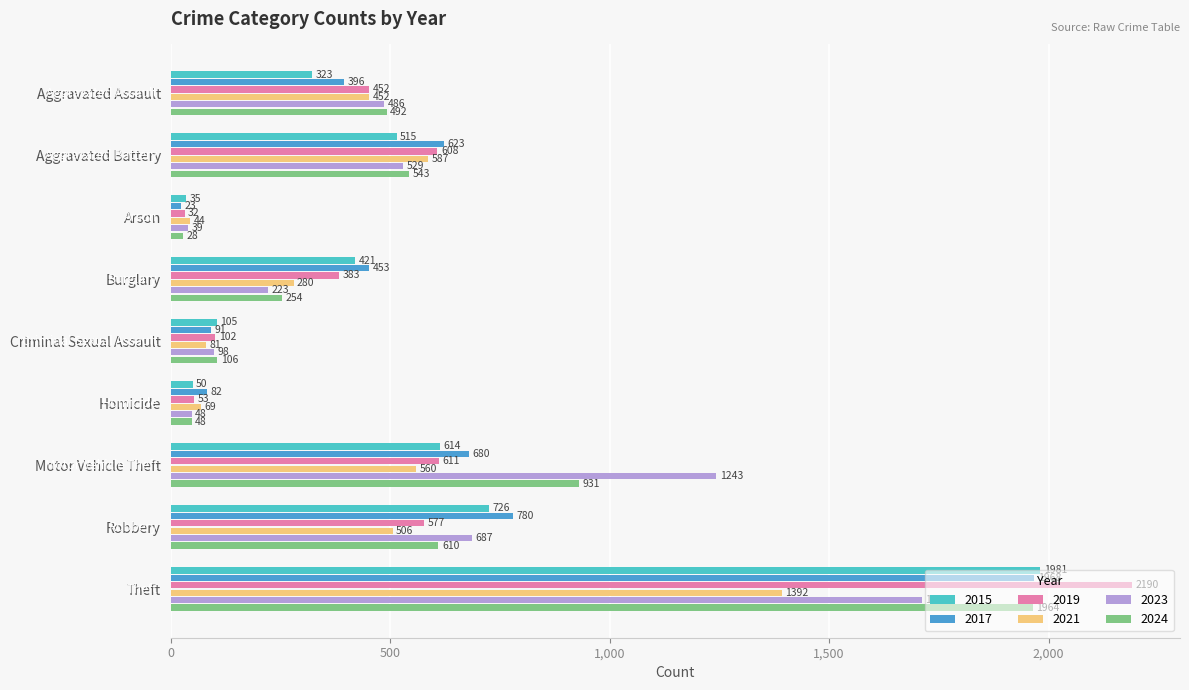

What is the difference between the 2019 values at Aggravated Battery and Arson?

576